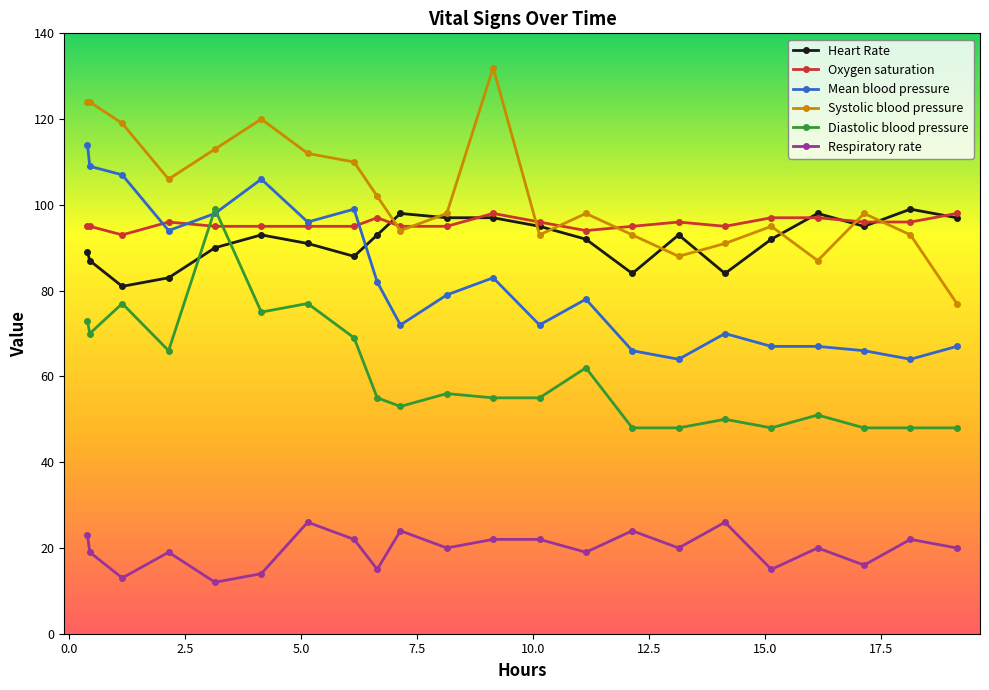

Which series has the largest total across all categories?

Systolic blood pressure